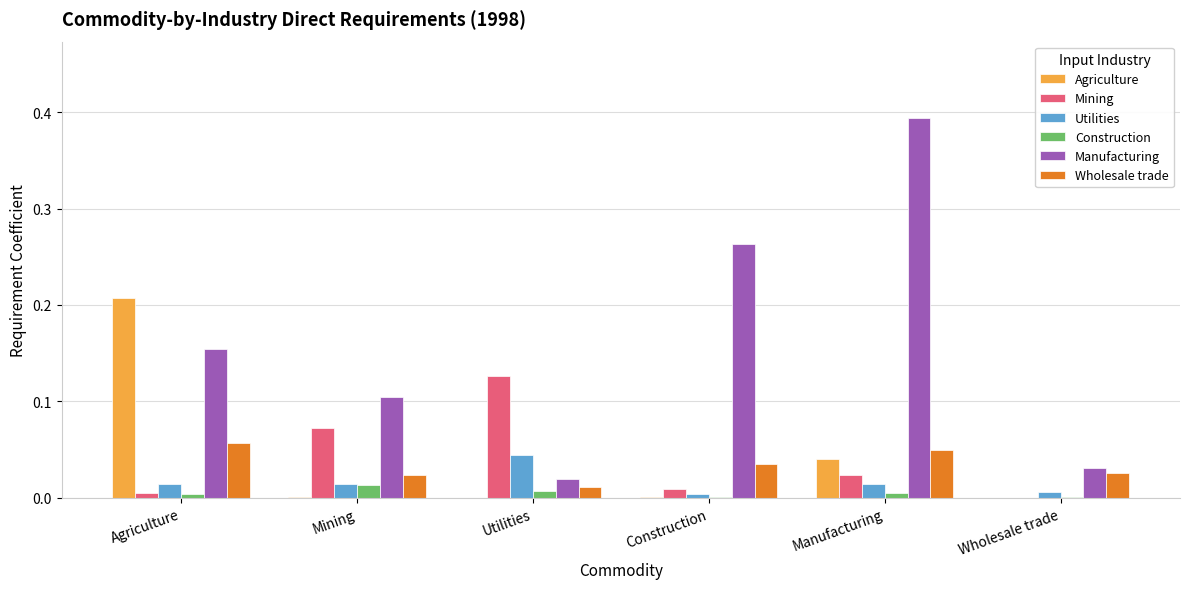

Count the number of data series in this chart.

6